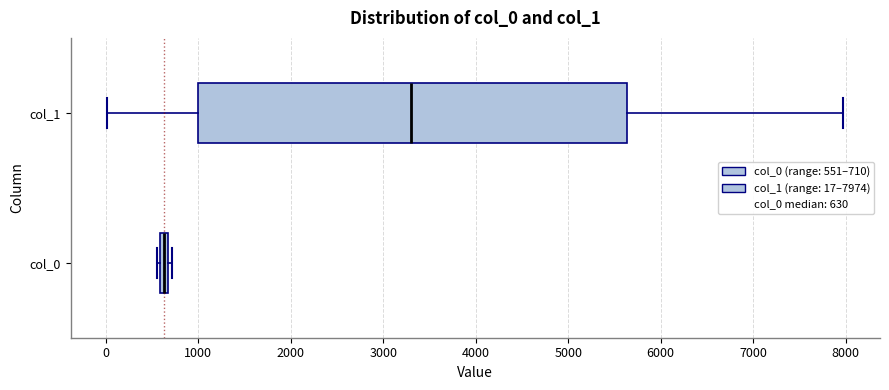

Where is the right edge of the box for col_0 on the x-axis? The values are not printed on the chart, so give them approximately, as read against the axis.

700